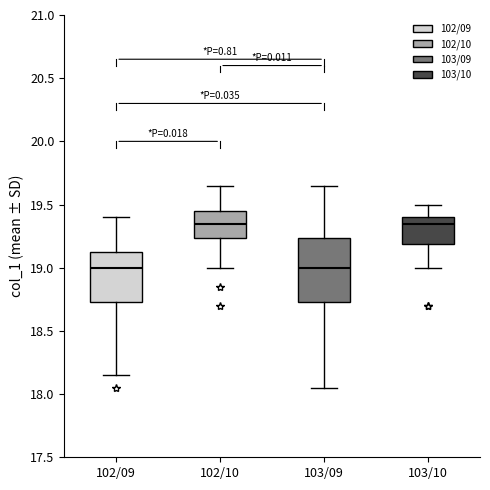

Comparing the boxes themselves (not the whiskers), which one is the tallest?

103/09